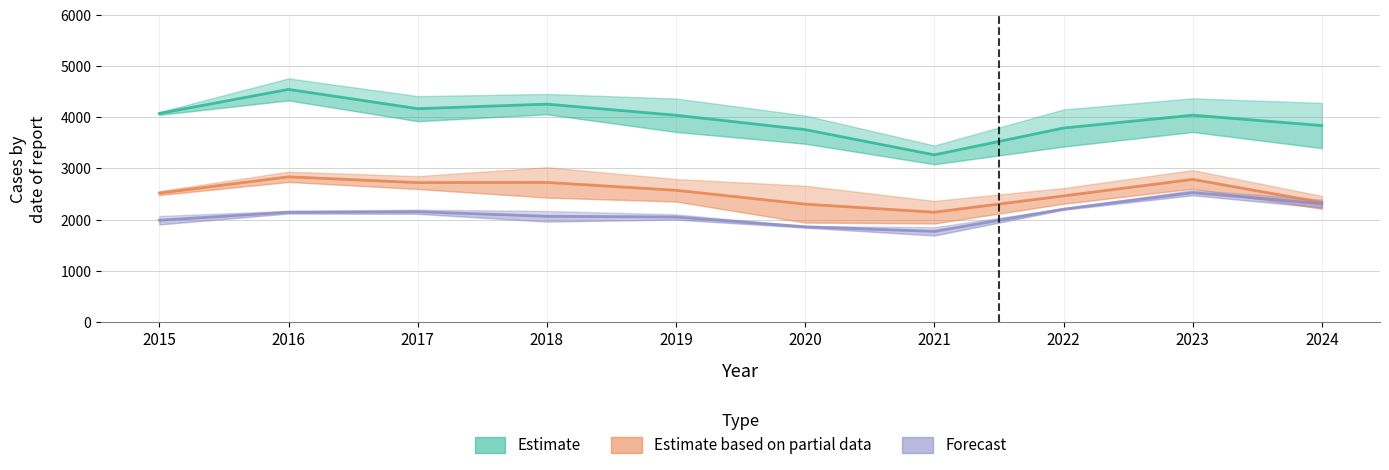

What is the difference between the highest and lowest values at 2018?

2496